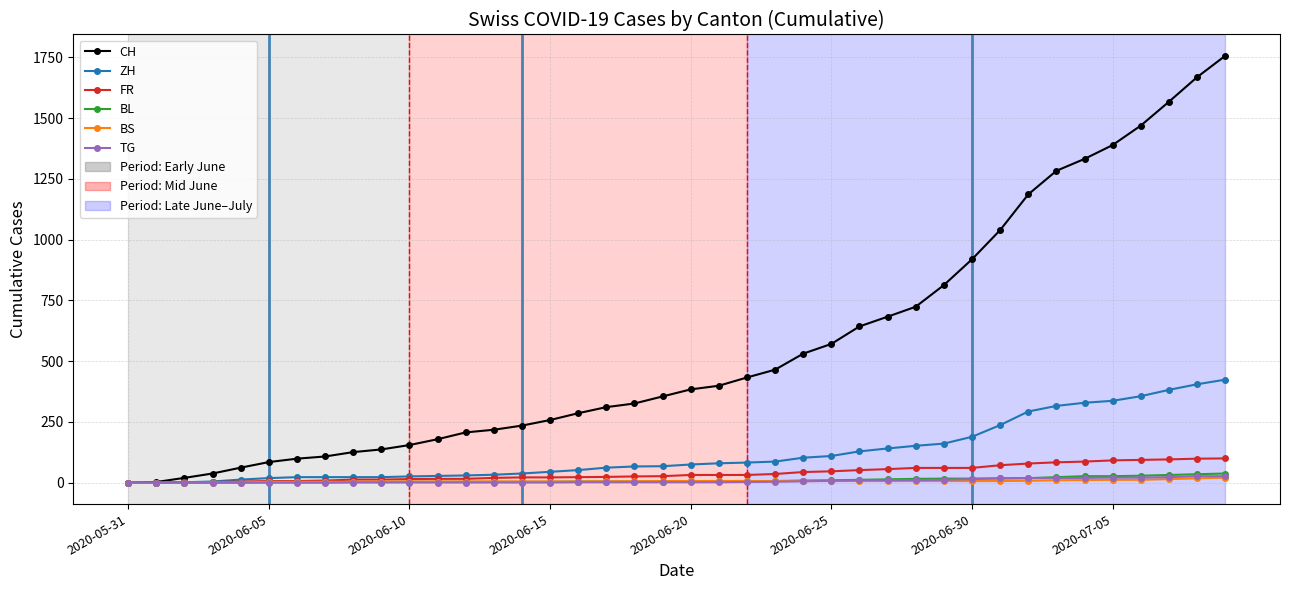

Which series has the largest total across all categories?

CH